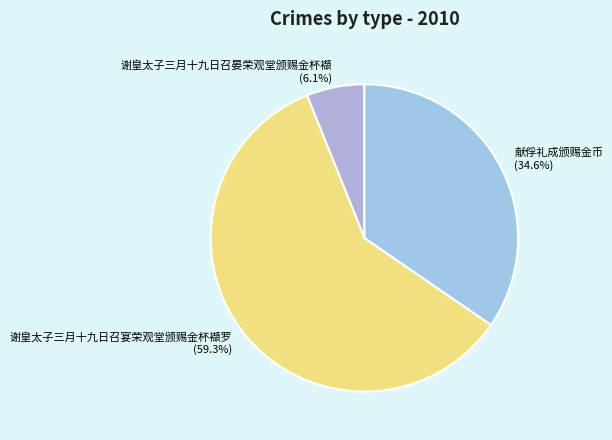

Which slice is the largest?

谢皇太子三月十九日召宴荣观堂颁赐金杯襭罗